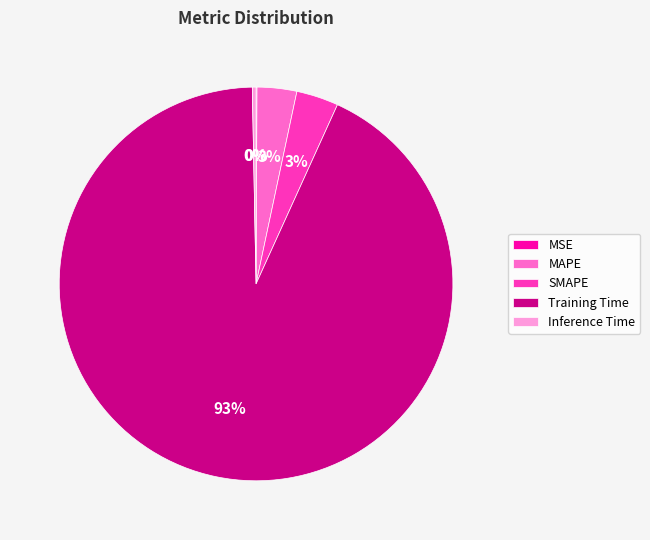

Which category accounts for the majority?

Training Time